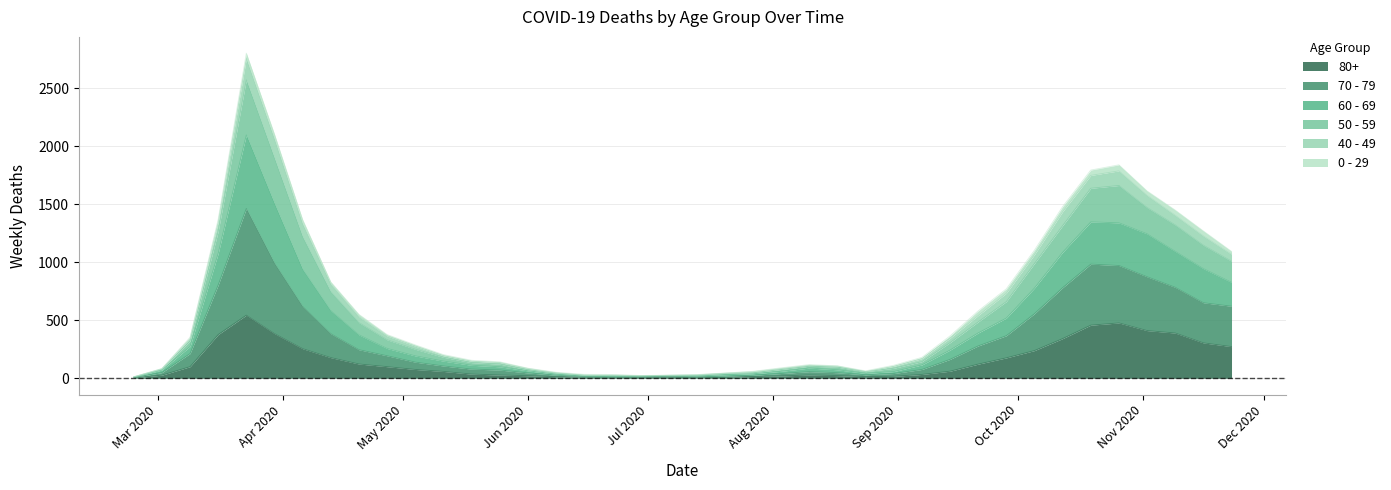

True or false: 60 - 69 and 80+ intersect in this chart.

False